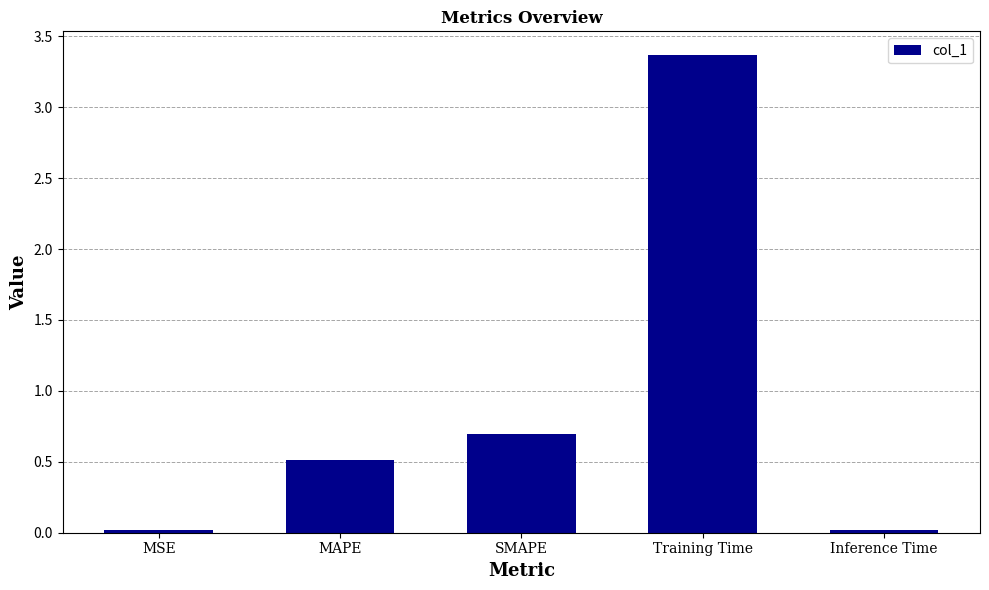

At which category does the chart reach its peak across all series?

Training Time